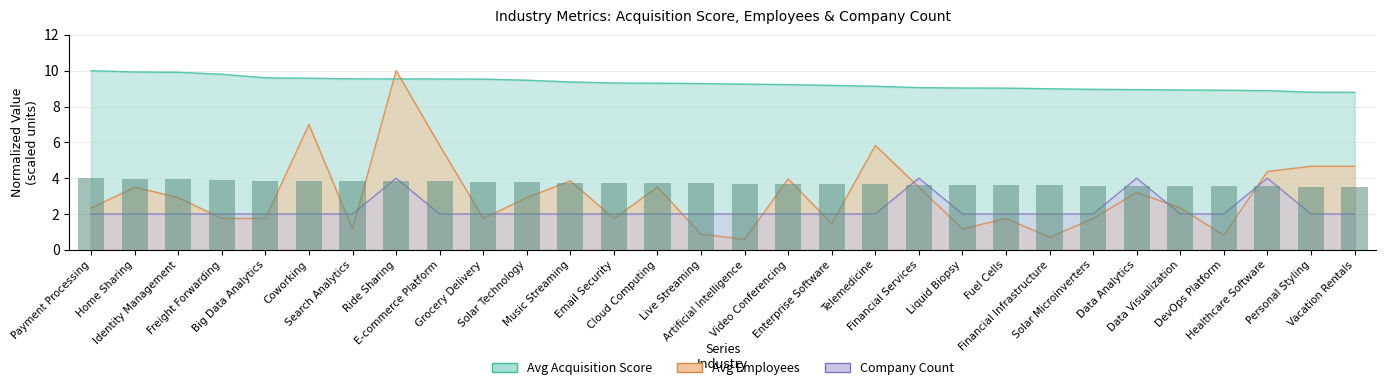

What is the difference between the maximum and minimum values in the avg_acquisition_score series?

1.2